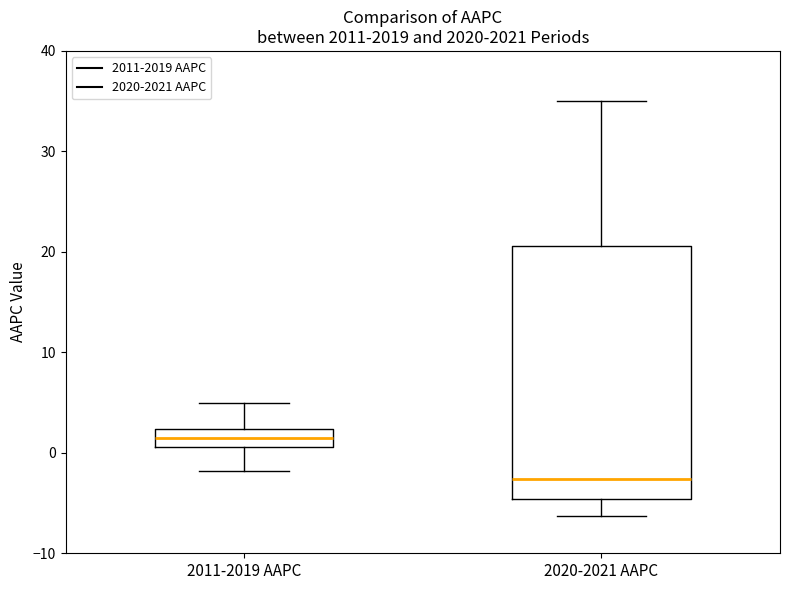

Where is the upper edge of the box for 2011-2019 AAPC on the y-axis? The values are not printed on the chart, so give them approximately, as read against the axis.

2